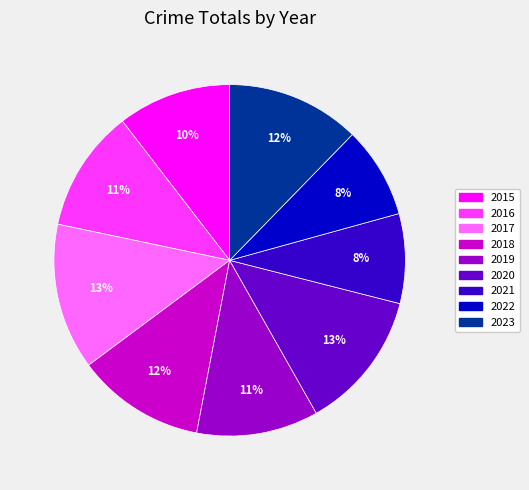

Is it true that 2022 is 8% of the pie?

True